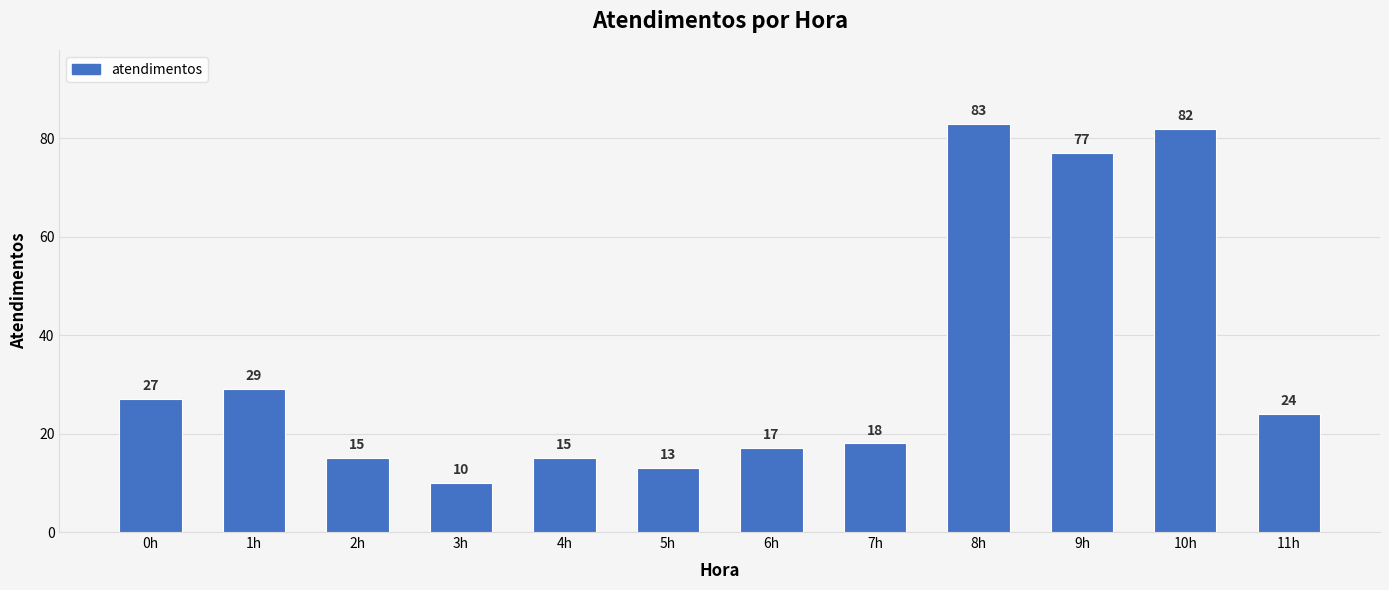

Are the bars horizontal?

No